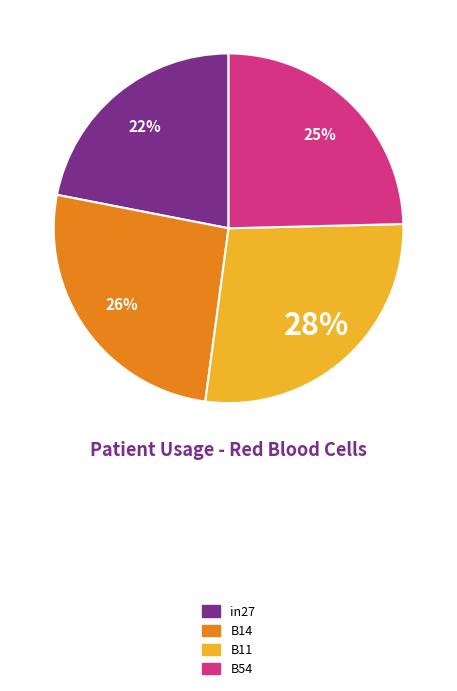

Is there any slice that represents more than half of the pie?

No